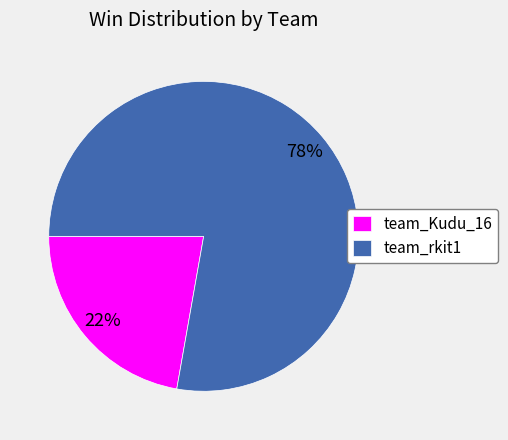

To the nearest percent, what portion does team_Kudu_16 represent?

22%